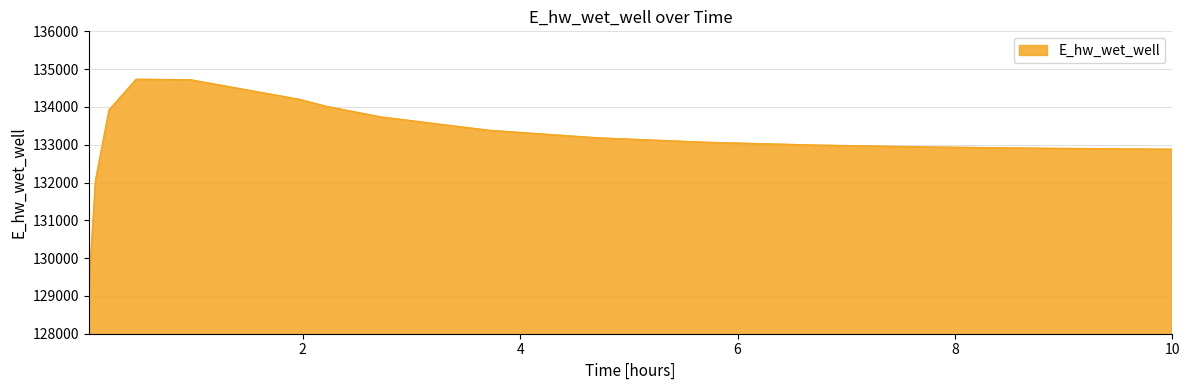

What is the minimum value shown in the chart?

129107.5